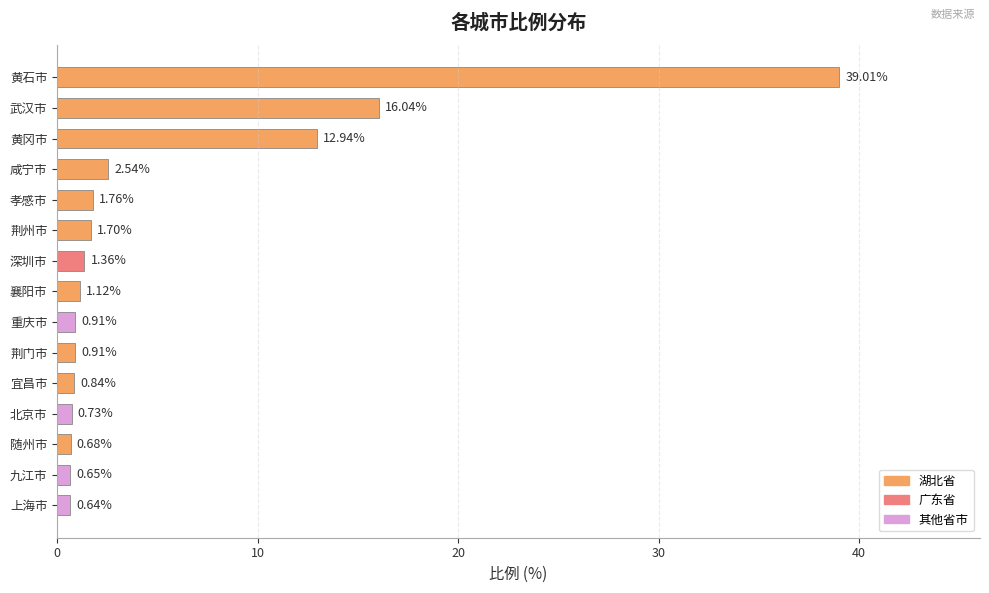

Count the number of values greater than 1.

8